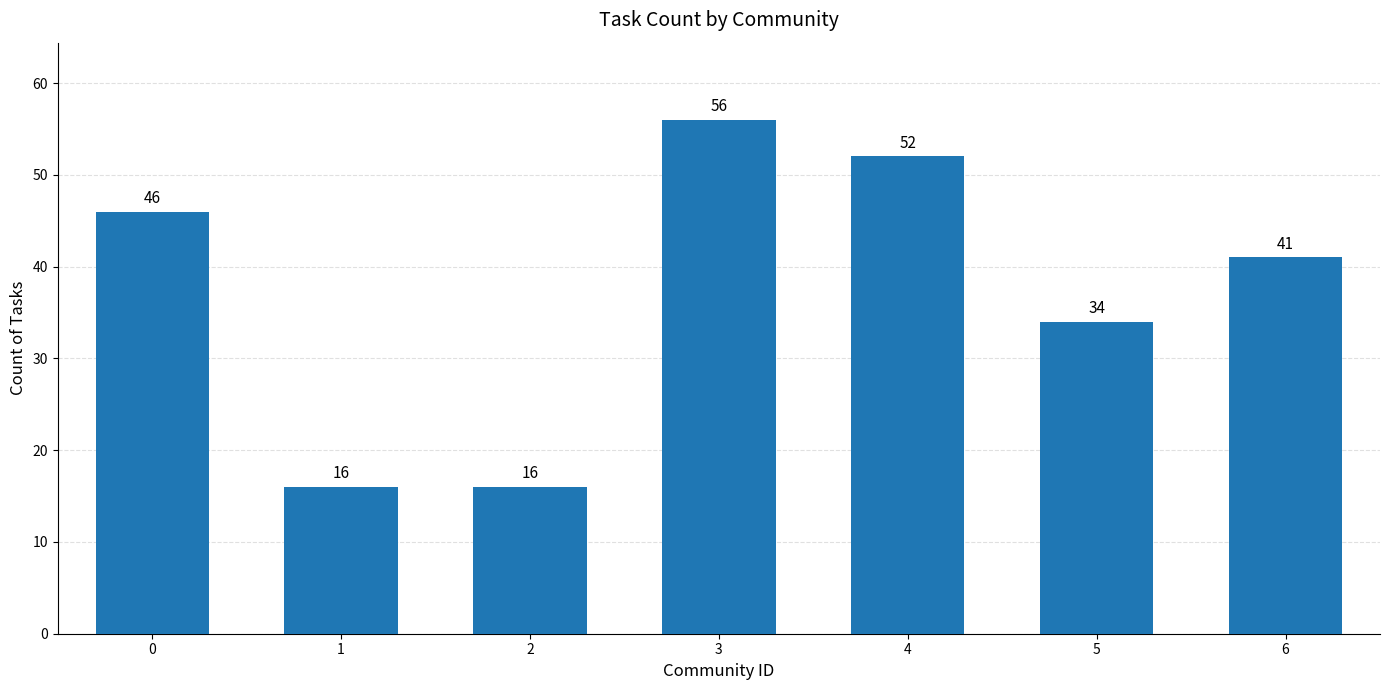

True or false: the data shows 41 at 6.

True